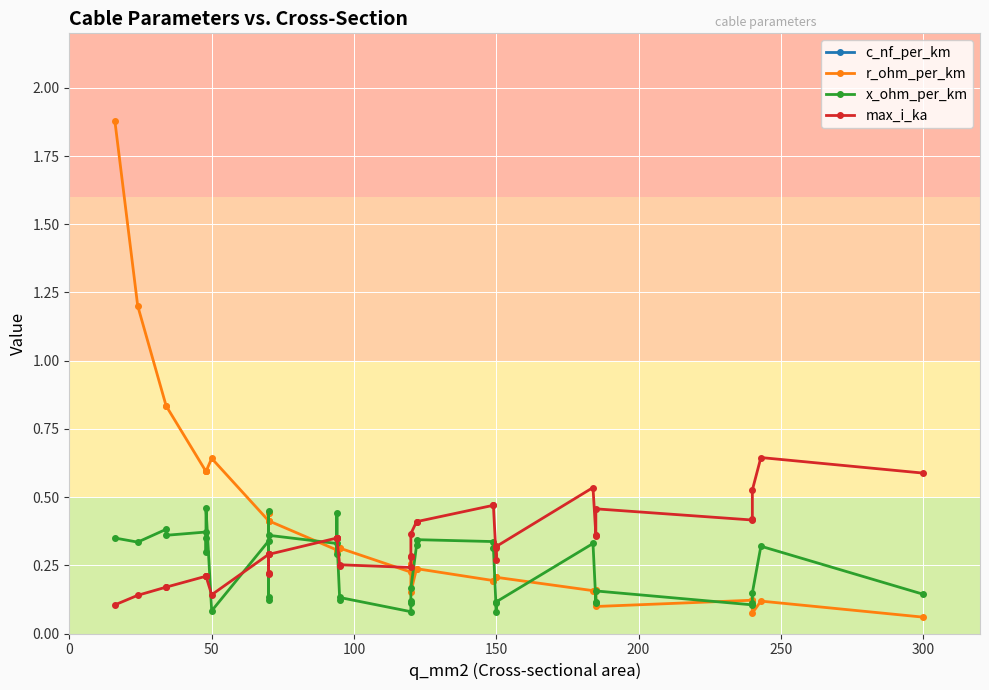

What is the value of the c_nf_per_km point at the 11th from the left?

280.0